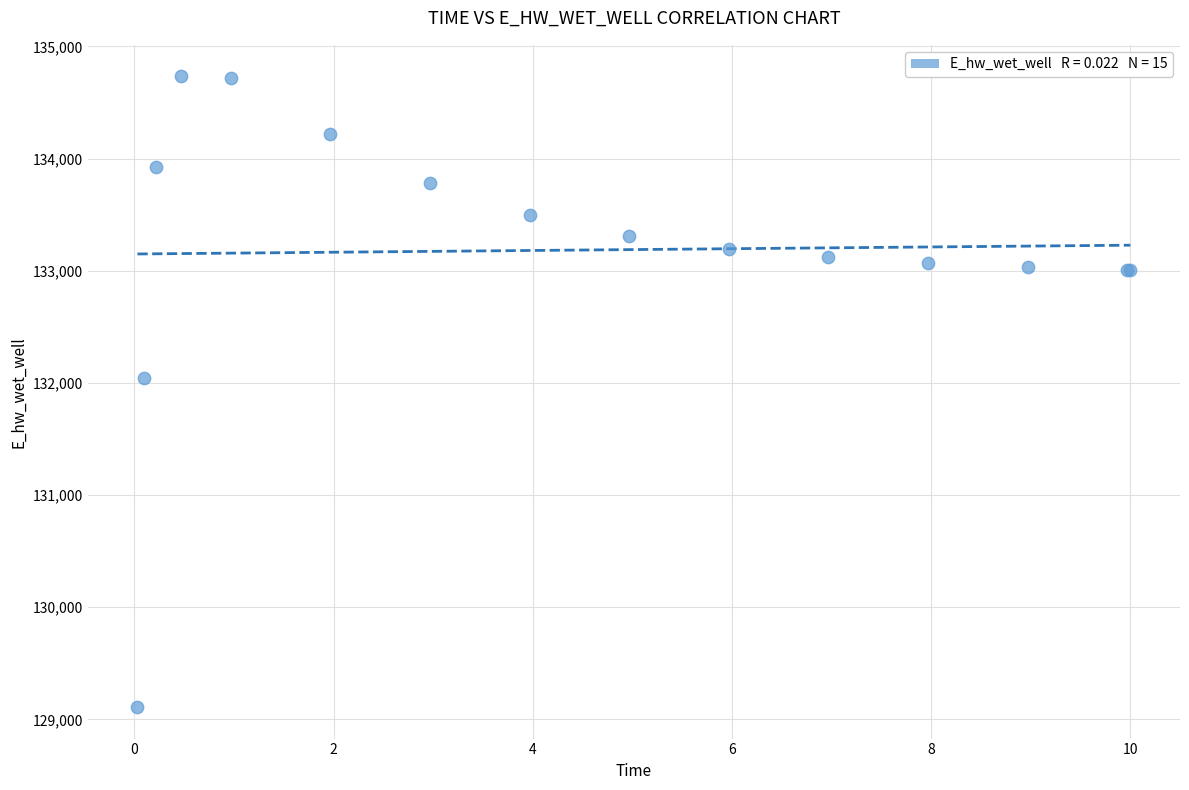

What Y value in the scatter plot is closest to 131920?

132043.3